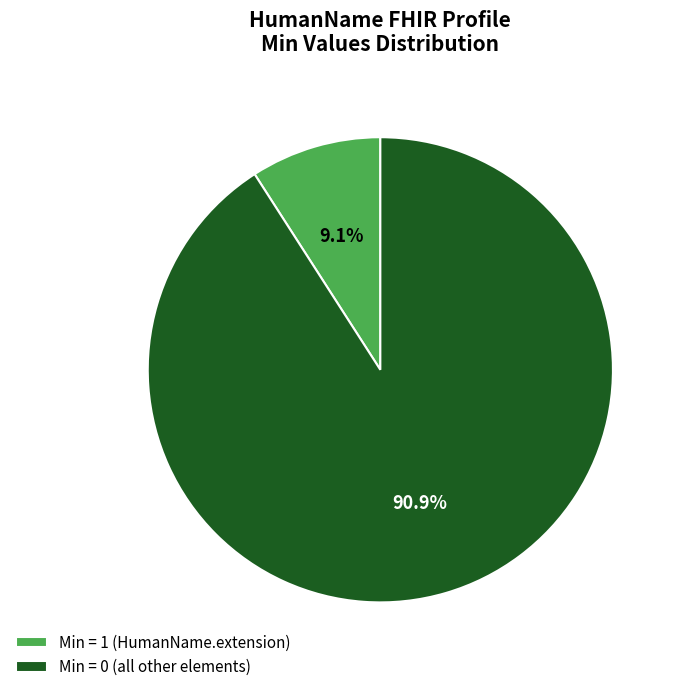

What is the ratio of the value at Min = 0 (all other elements) to the value at Min = 1 (HumanName.extension)?

10.0